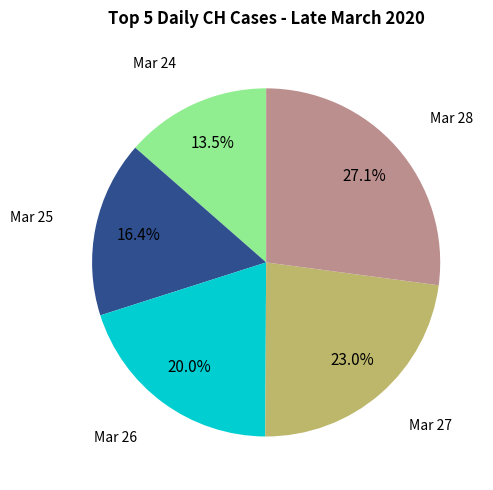

Rank the categories by value from highest to lowest.

Mar 28, Mar 27, Mar 26, Mar 25, Mar 24